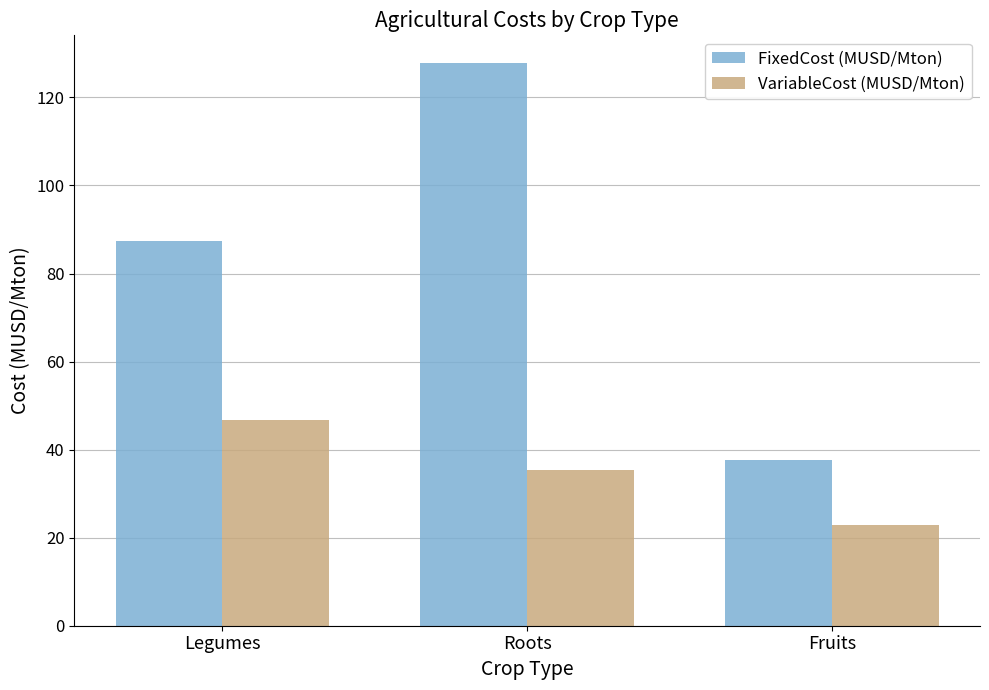

How many groups of bars are there?

3